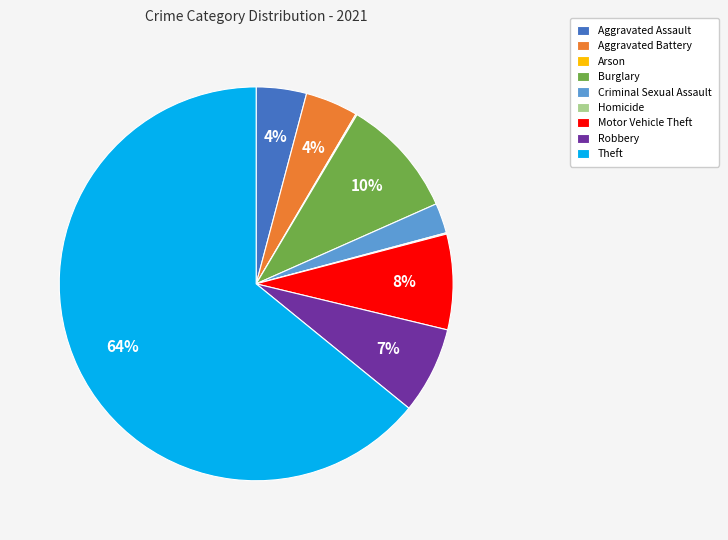

To the nearest percent, what is the difference between the Motor Vehicle Theft and Burglary slice percentages?

2%